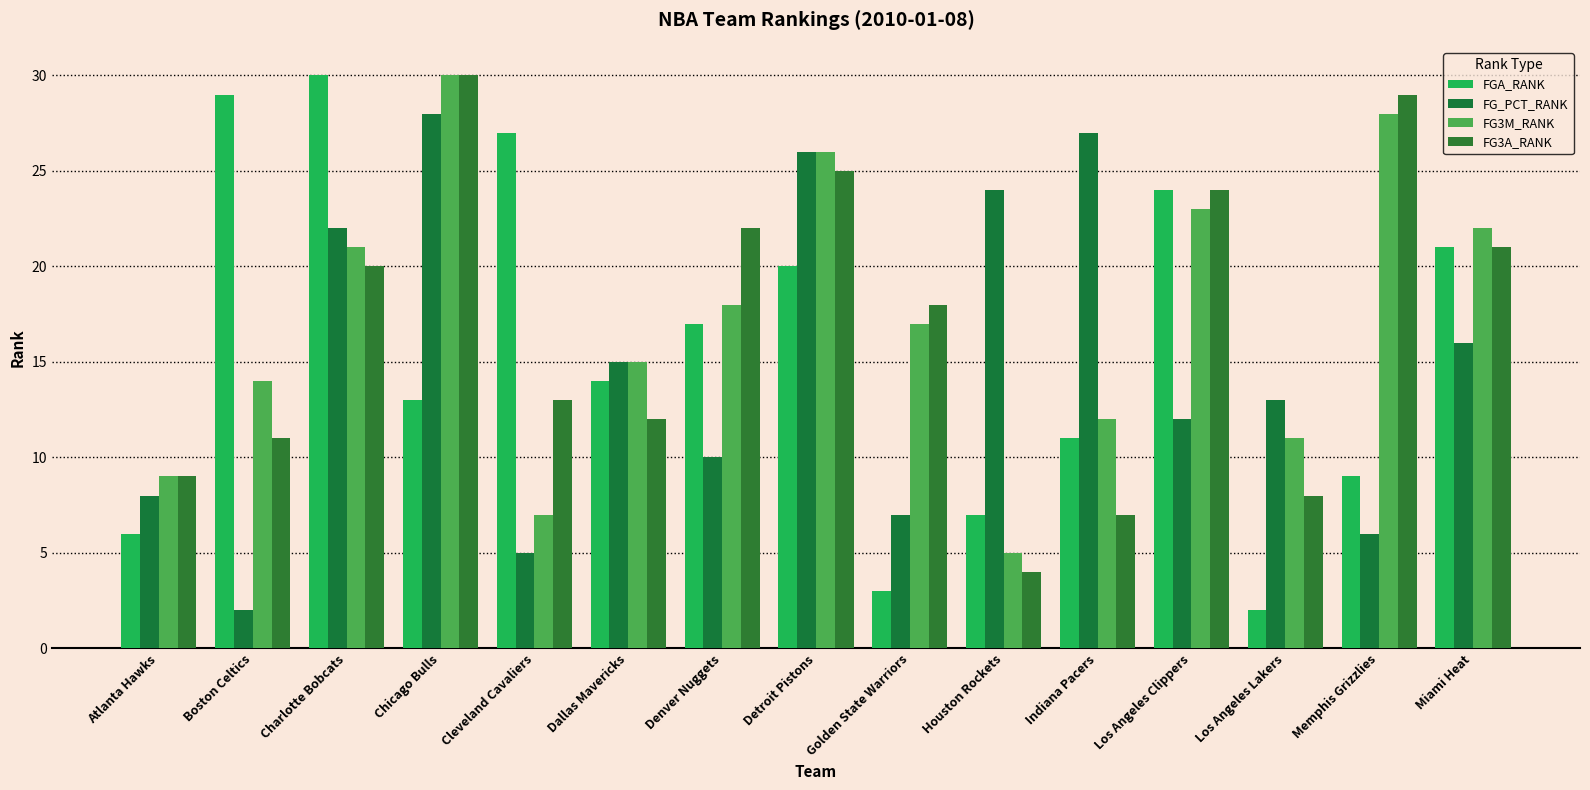

The FG_PCT_RANK series shows 11 at Memphis Grizzlies. True or false?

False